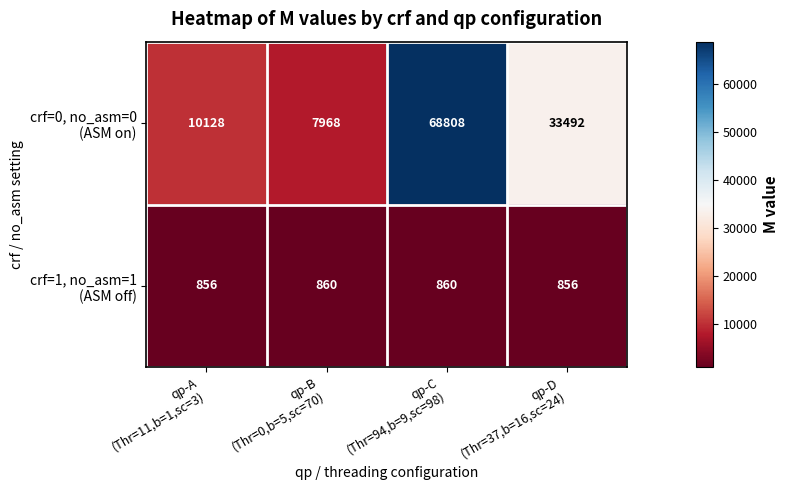

What is the spread (max minus min) of values at qp-B
(Thr=0,b=5,sc=70)?

7108